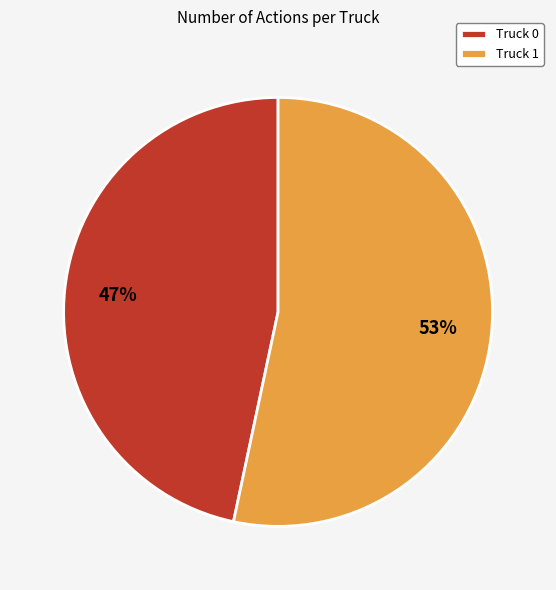

Combined, do Truck 0 and Truck 1 account for over 50%?

Yes